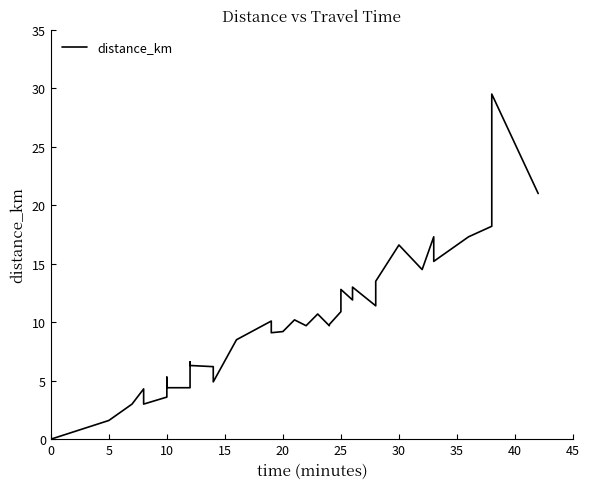

How many interior local peaks (higher than both neighbors) does the data have?

11